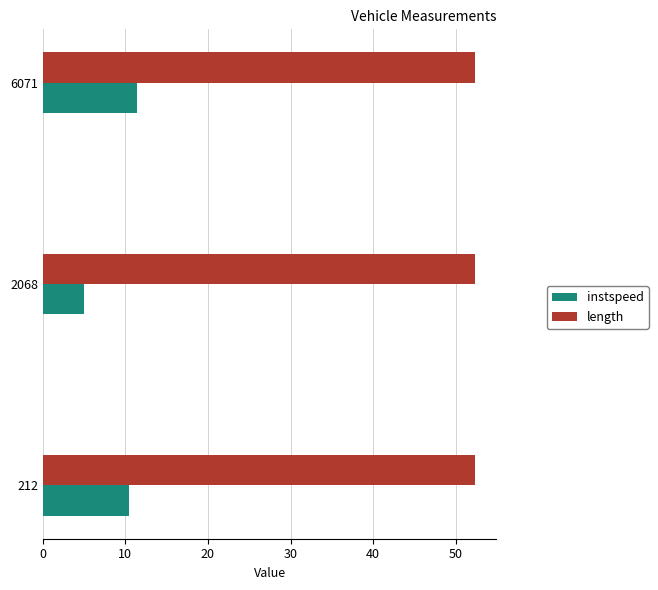

The instspeed series shows 5.0 at 2068. True or false?

True